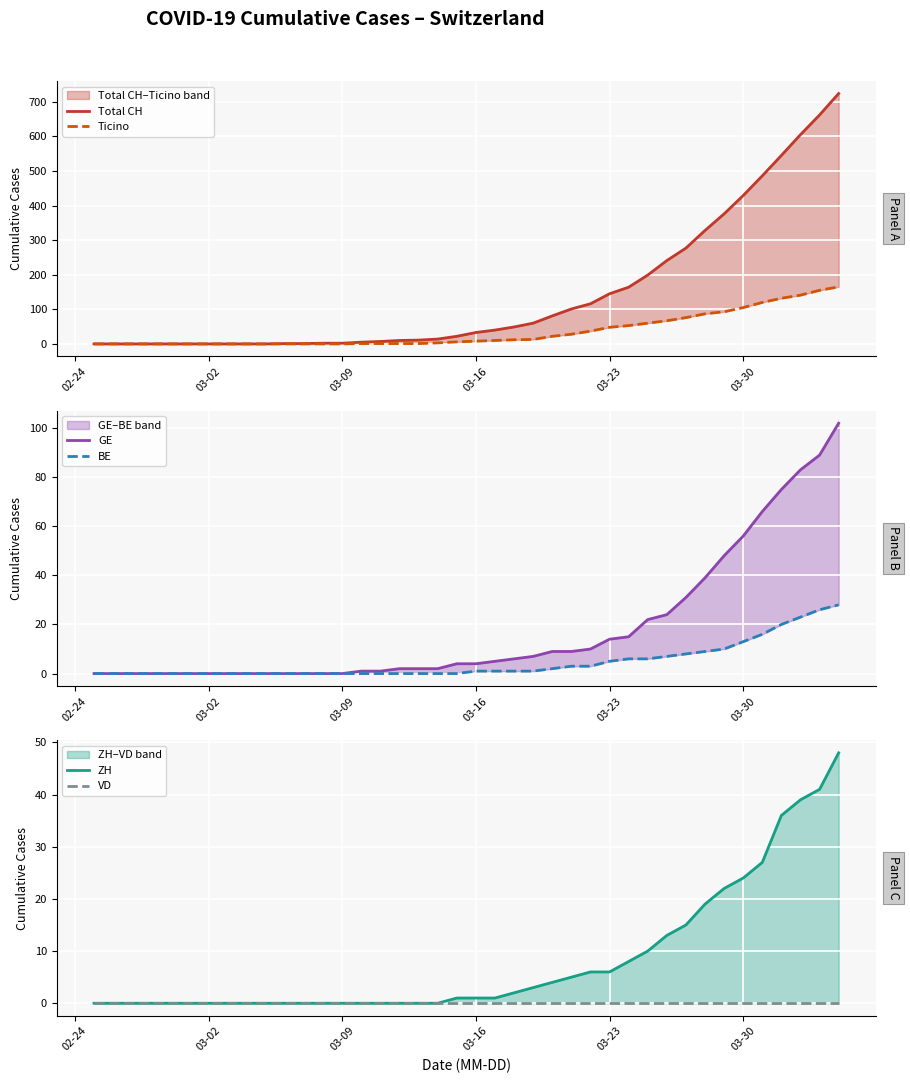

Reading left to right, transcribe all the data shown in this chart.

Total CH: 0	0	0	0	0	0	0	0	0	0	1	1	2	2	5	7	10	11	14	22	33	40	49	60	81	101	116	145	164	199	241	277	328	376	429	486	545	605	662	724
Ticino: 0	0	0	0	0	0	0	0	0	0	0	0	0	0	1	1	1	1	3	6	8	10	12	13	22	28	37	48	53	60	67	76	87	93	105	120	132	141	155	165
GE: 0	0	0	0	0	0	0	0	0	0	0	0	0	0	1	1	2	2	2	4	4	5	6	7	9	9	10	14	15	22	24	31	39	48	56	66	75	83	89	102
BE: 0	0	0	0	0	0	0	0	0	0	0	0	0	0	0	0	0	0	0	0	1	1	1	1	2	3	3	5	6	6	7	8	9	10	13	16	20	23	26	28
ZH: 0	0	0	0	0	0	0	0	0	0	0	0	0	0	0	0	0	0	0	1	1	1	2	3	4	5	6	6	8	10	13	15	19	22	24	27	36	39	41	48
VD: 0	0	0	0	0	0	0	0	0	0	0	0	0	0	0	0	0	0	0	0	0	0	0	0	0	0	0	0	0	0	0	0	0	0	0	0	0	0	0	0